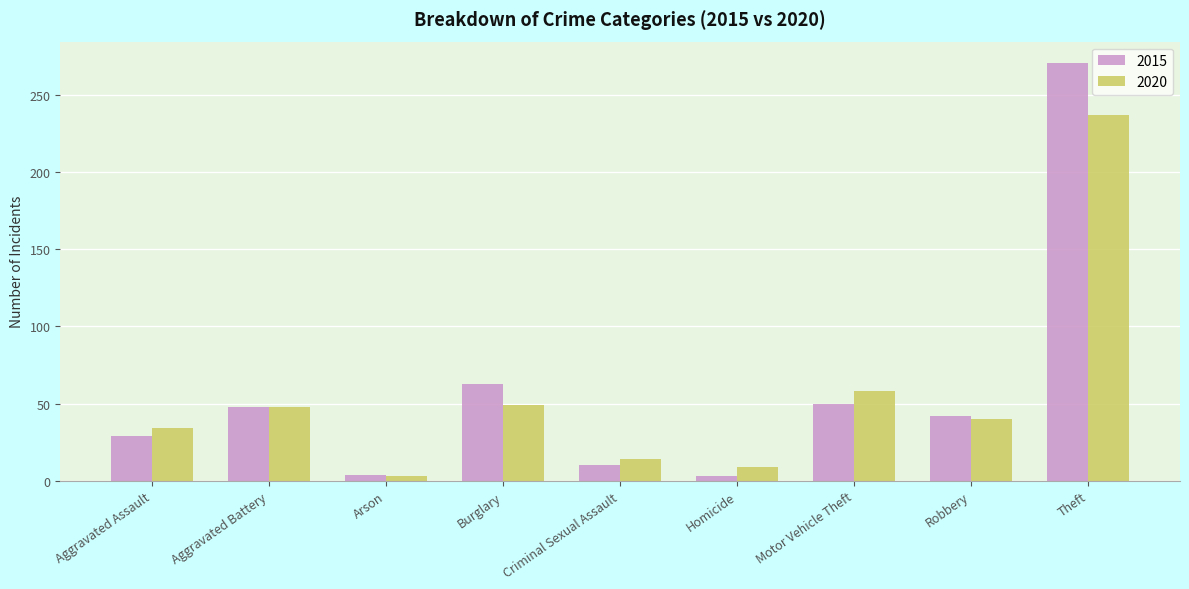

List the series in order of their overall mean, highest first.

2015, 2020